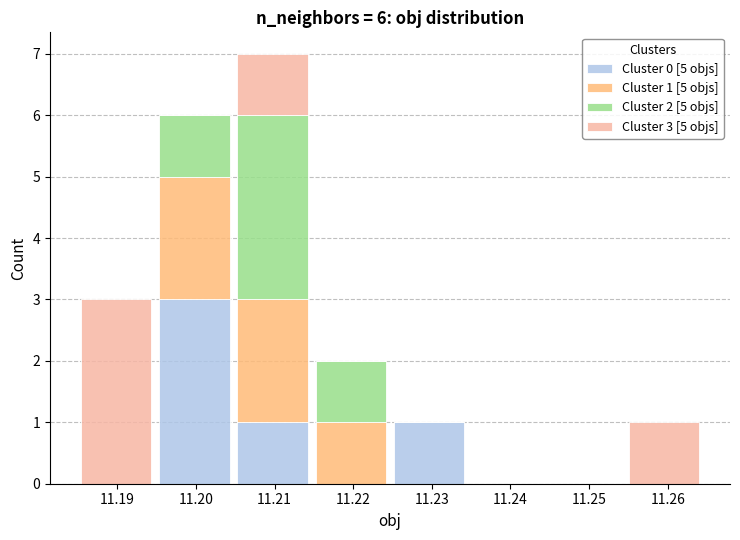

Which range on the x-axis has the tallest stacked bar (by total height)?

11.205 to 11.215